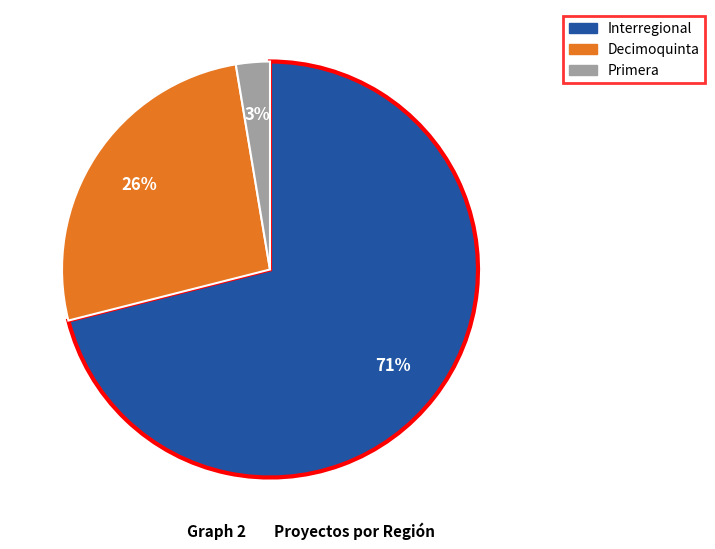

Combined, do Decimoquinta and Primera account for over 50%?

No